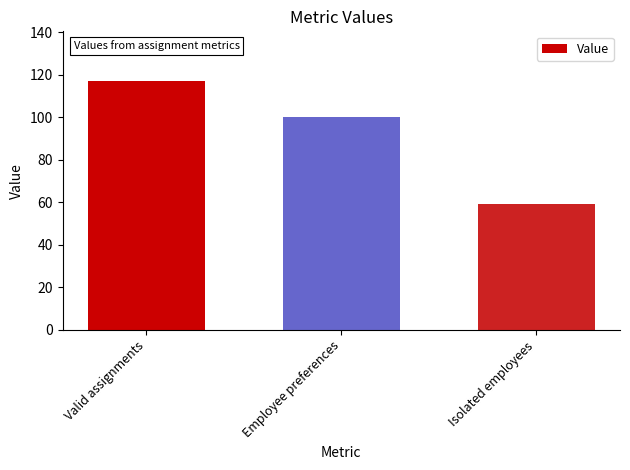

What is the label of the 1st bar from the right?

Isolated employees